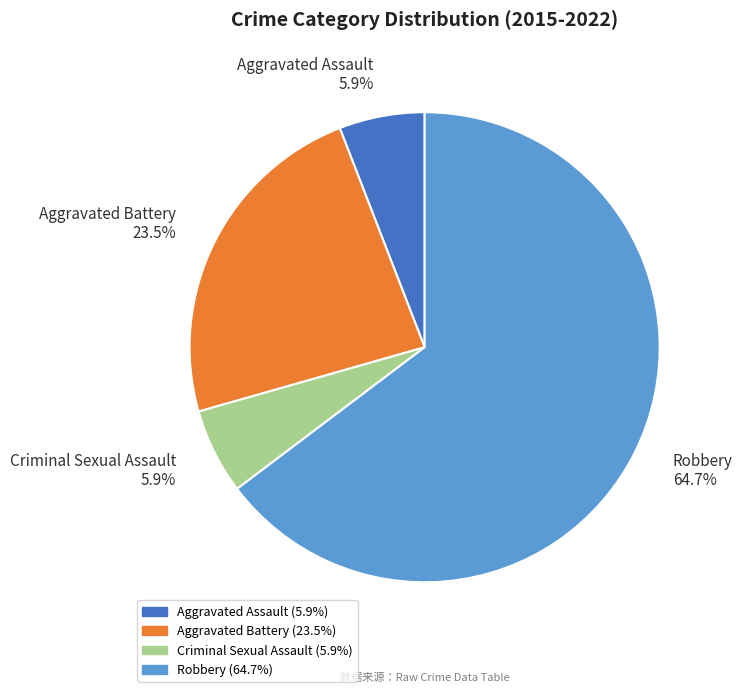

To the nearest percent, what portion does Criminal Sexual Assault represent?

6%